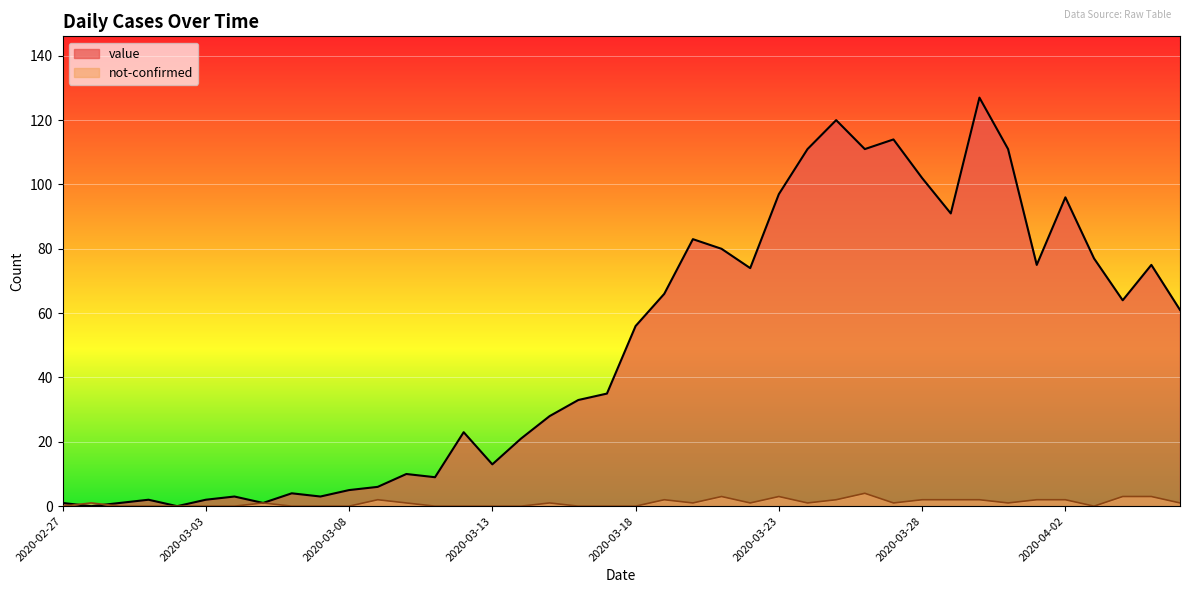

How many interior local peaks does the value series have?

11